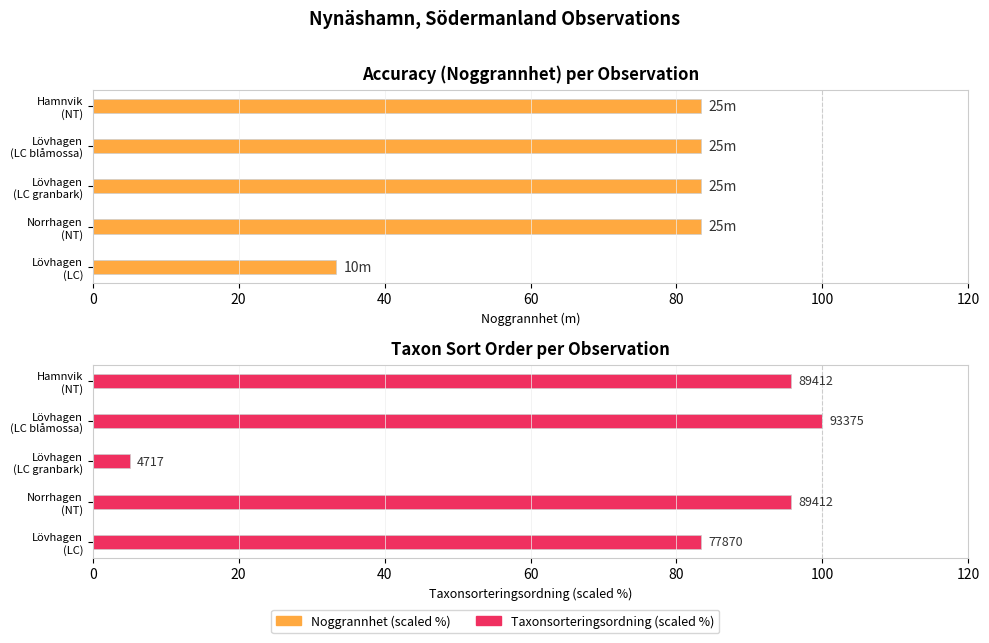

What is the difference between the maximum and minimum values in the Taxonsorteringsordning (scaled %) series?

94.9